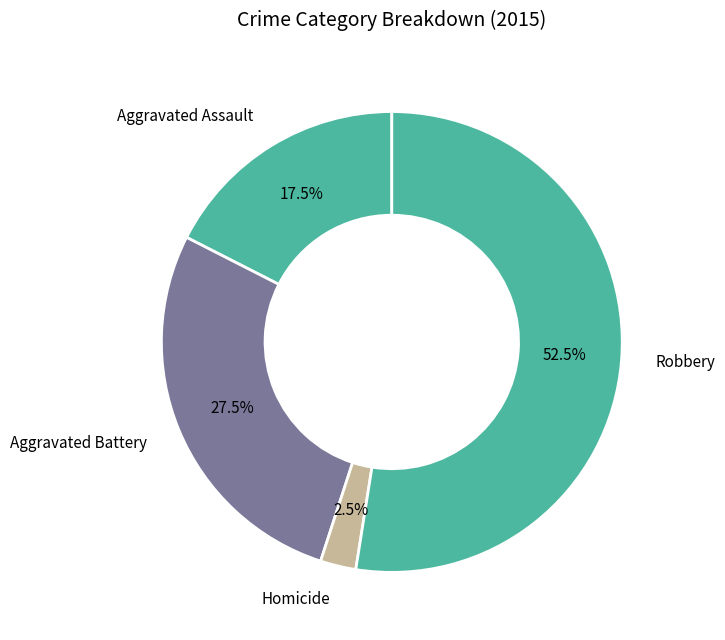

Approximately how many times larger is the value at Aggravated Battery compared to Homicide?

11.0